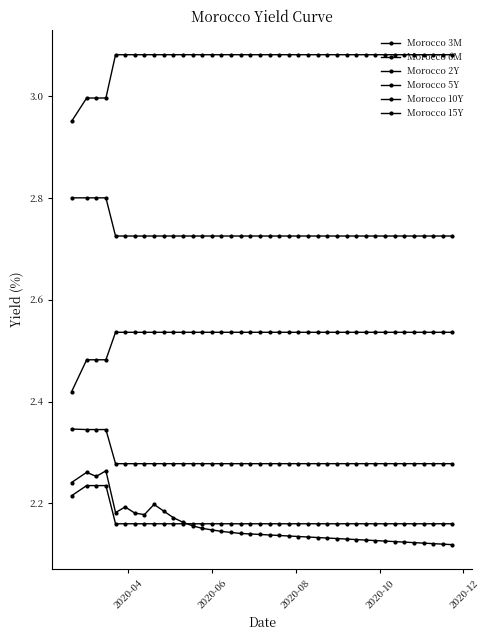

Does the chart have visible grid lines?

No